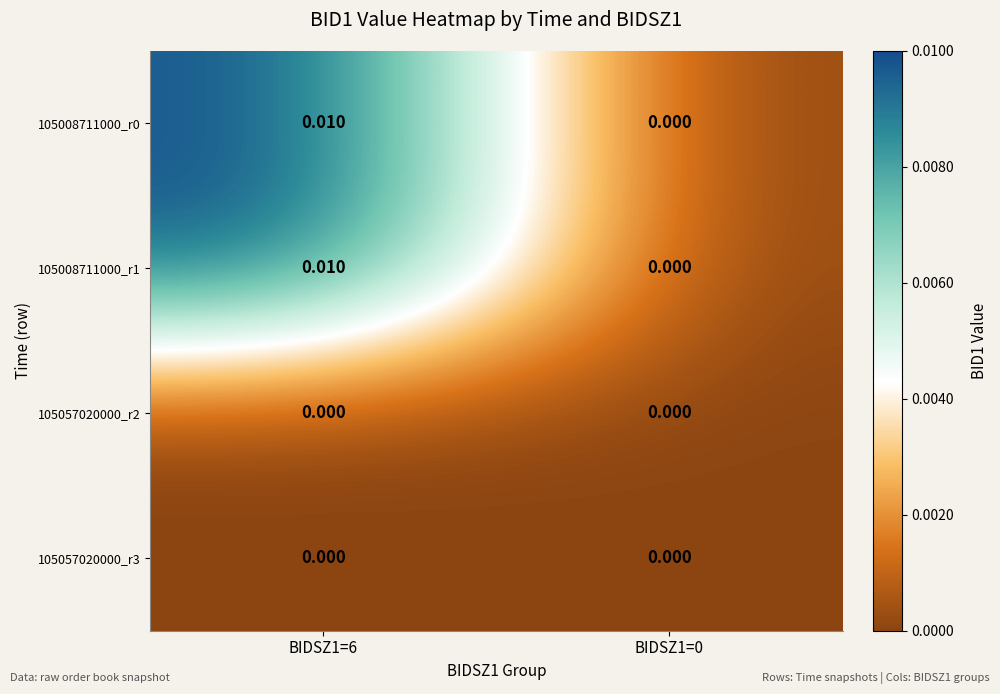

At which category is the sum across all series the highest?

BIDSZ1=6